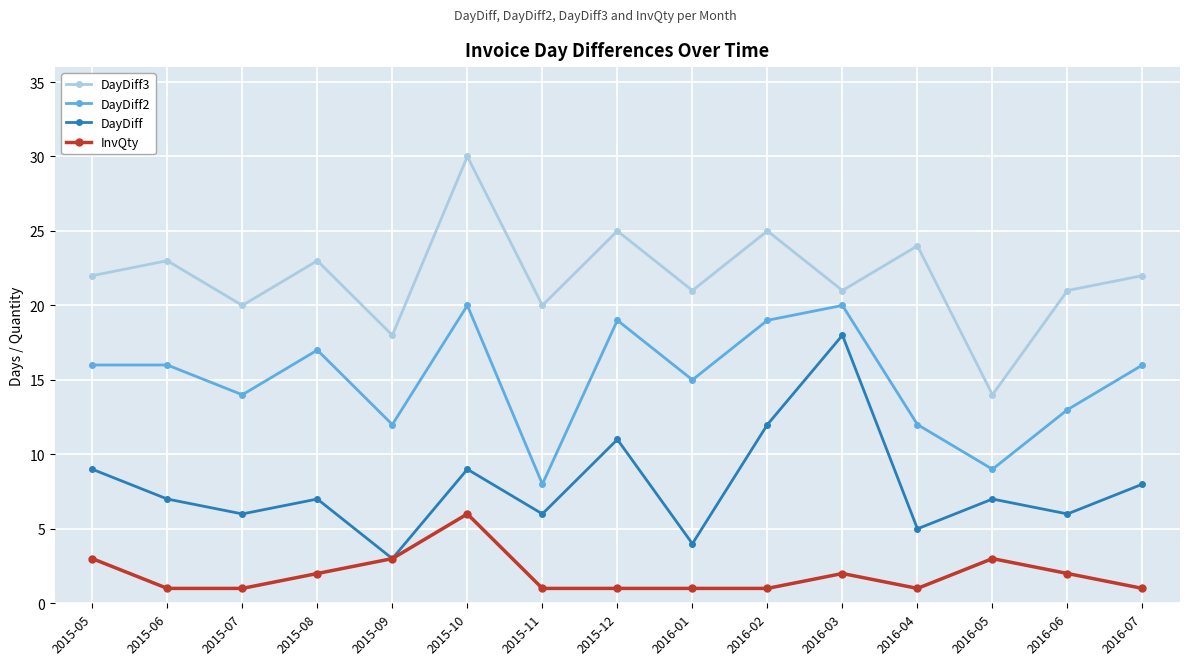

The DayDiff3 series shows 9 at 2015-07. True or false?

False